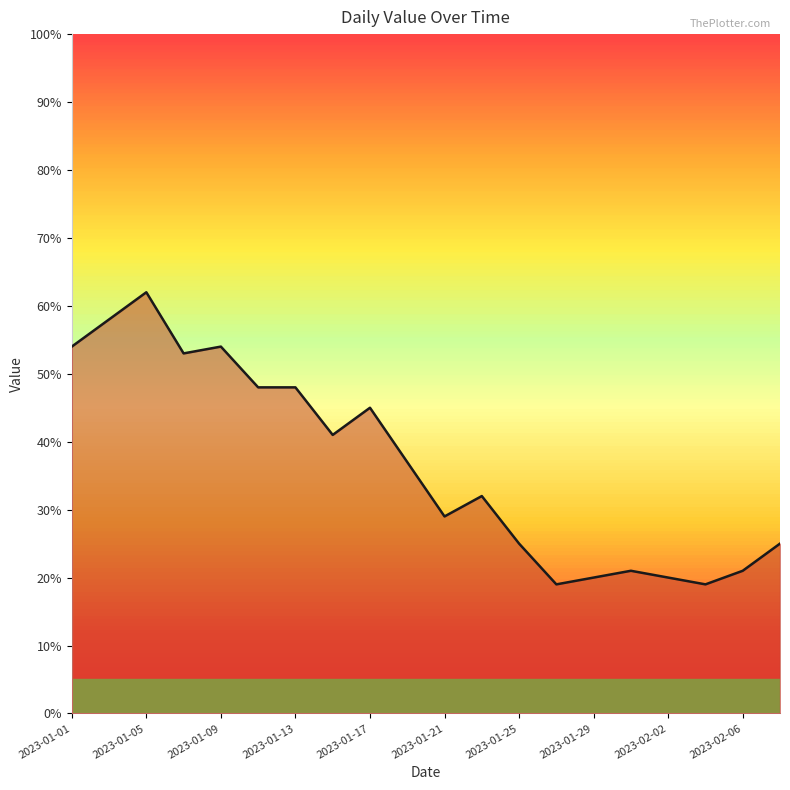

What is the greatest value displayed?

62